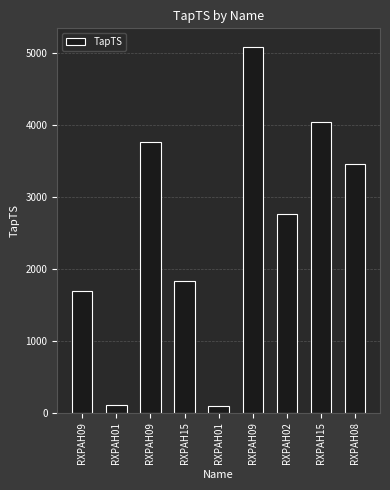

What is the greatest value displayed?

5088